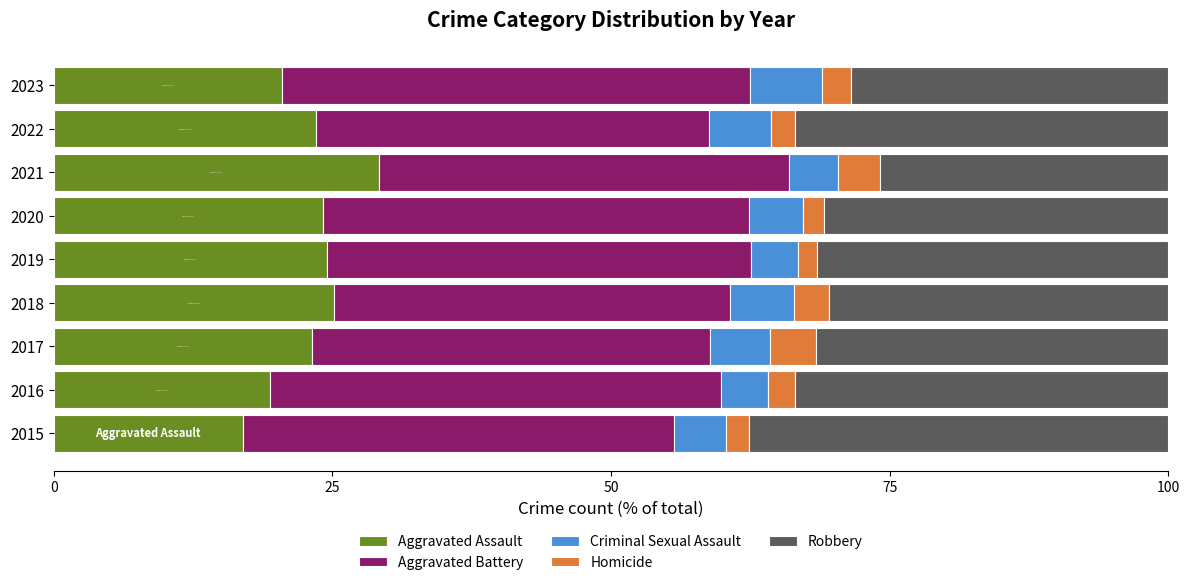

How many categories are shown in the chart?

9